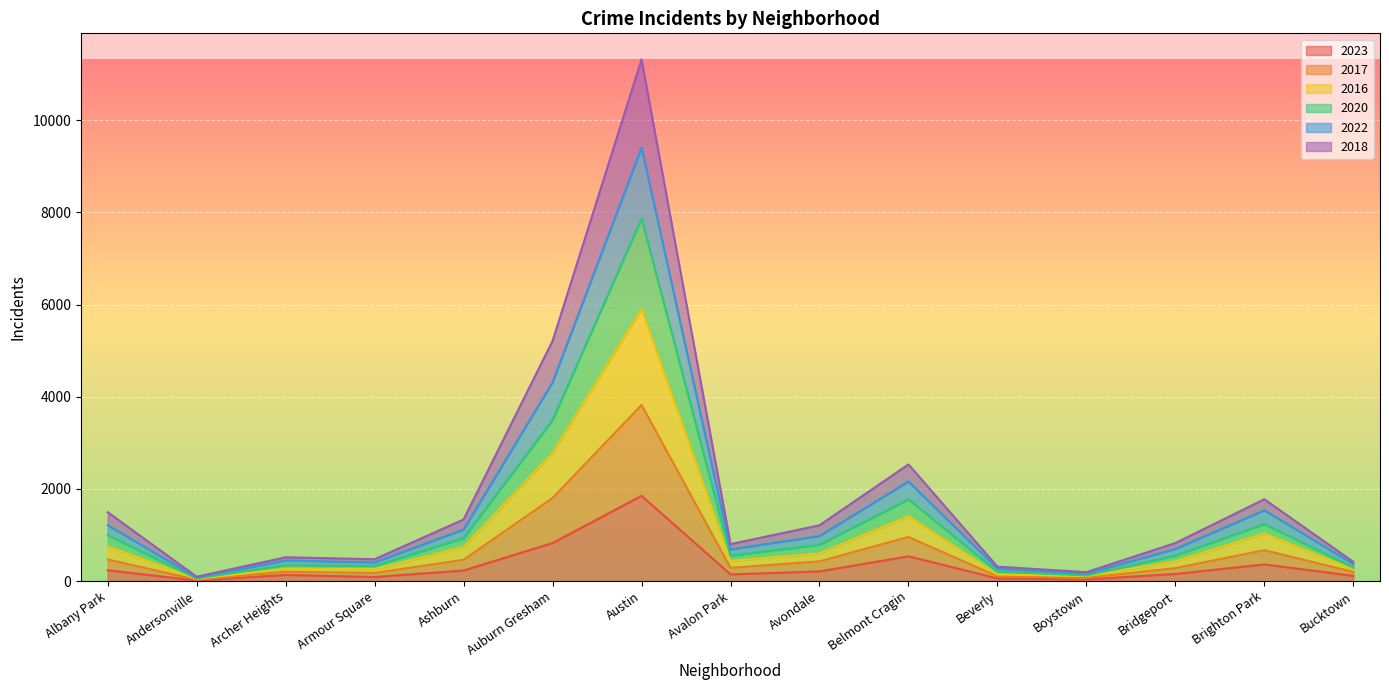

True or false: 2020 and 2017 cross at least once.

False